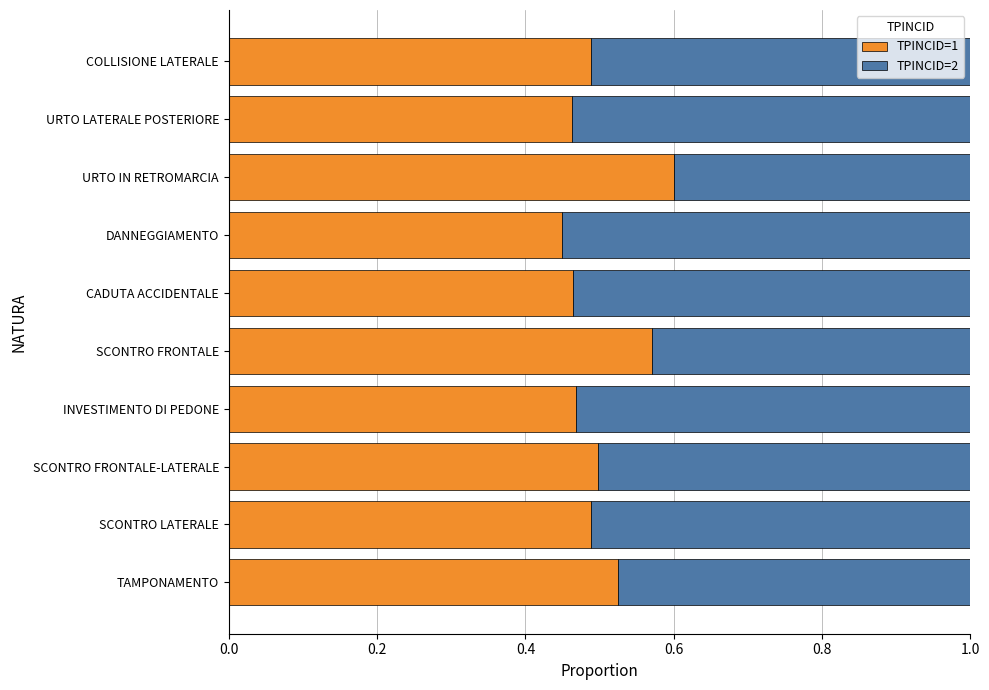

What is the total value across all series at SCONTRO FRONTALE-LATERALE?

1.0